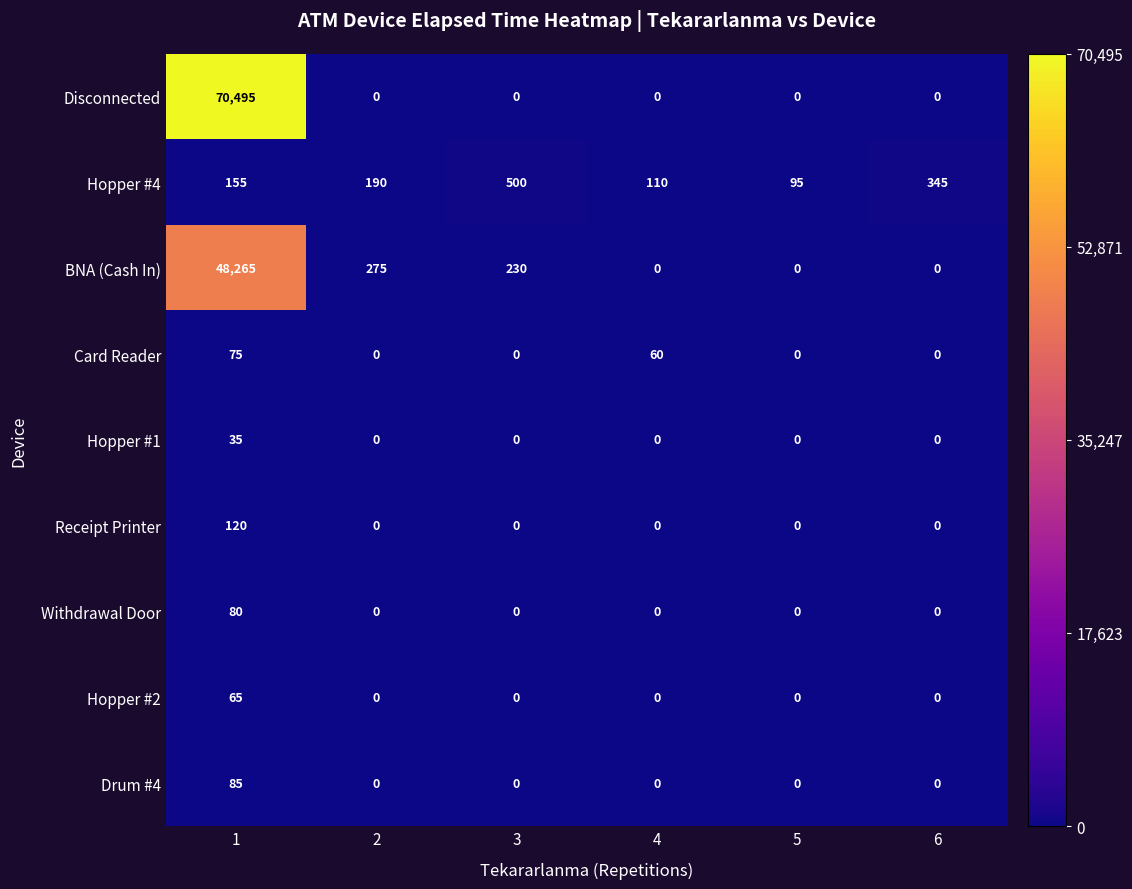

What is the spread (max minus min) of values at 5?

95